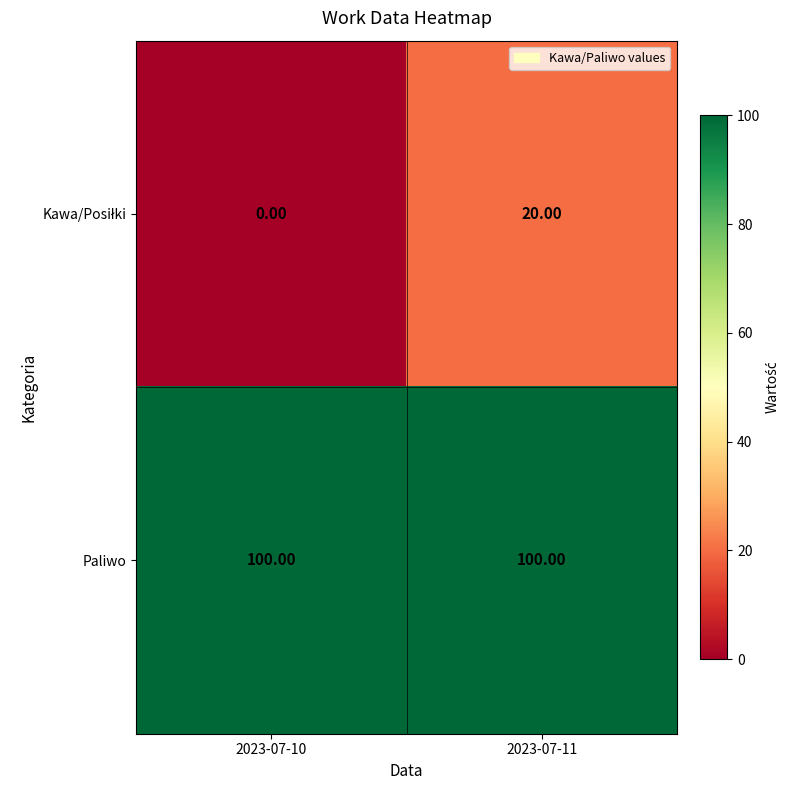

What is the total value across all series at 2023-07-10?

100